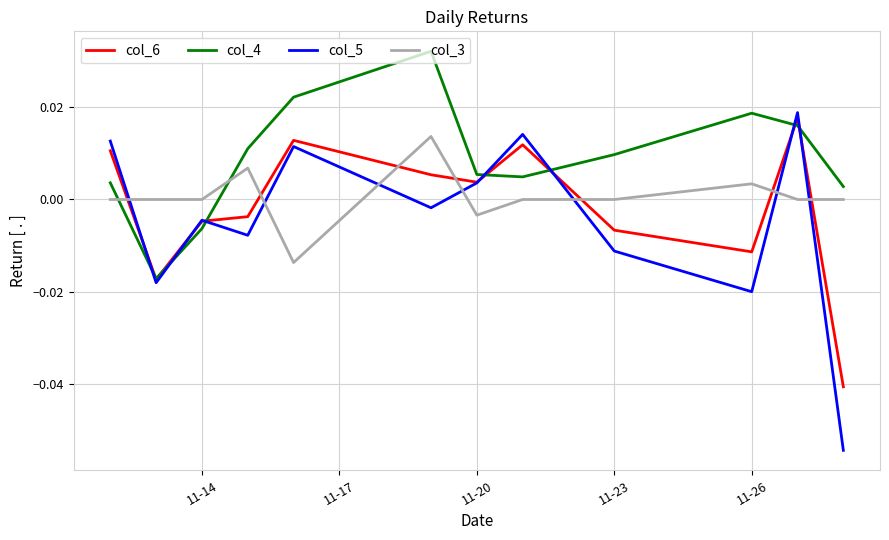

Which series has the largest total across all categories?

col_4